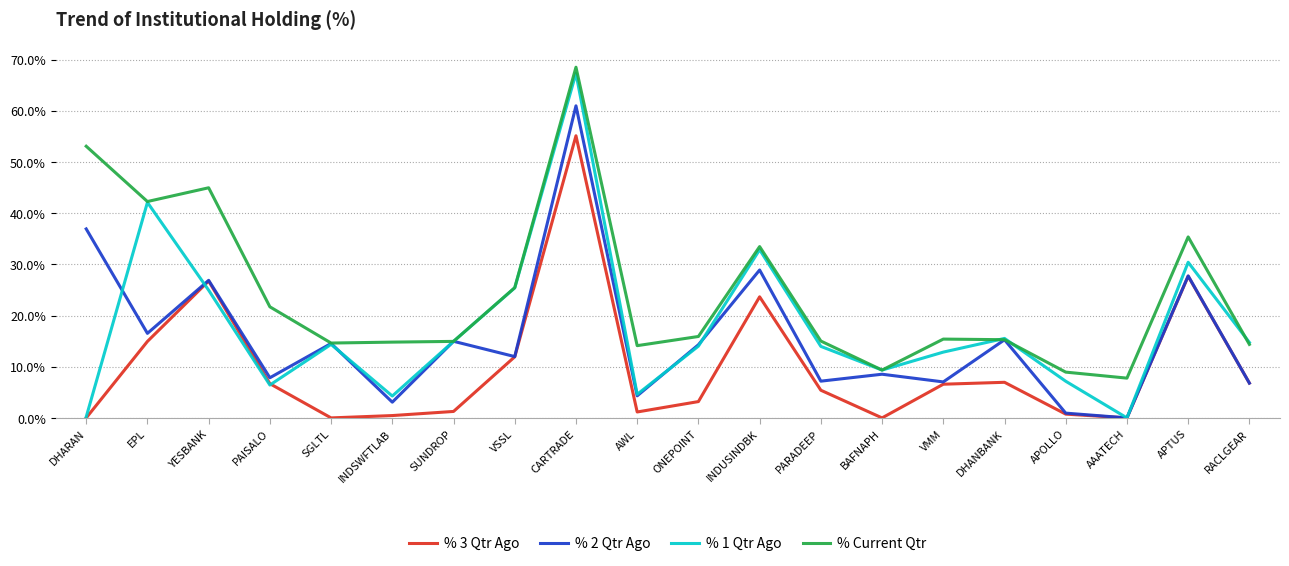

What position from the right is AAATECH?

3